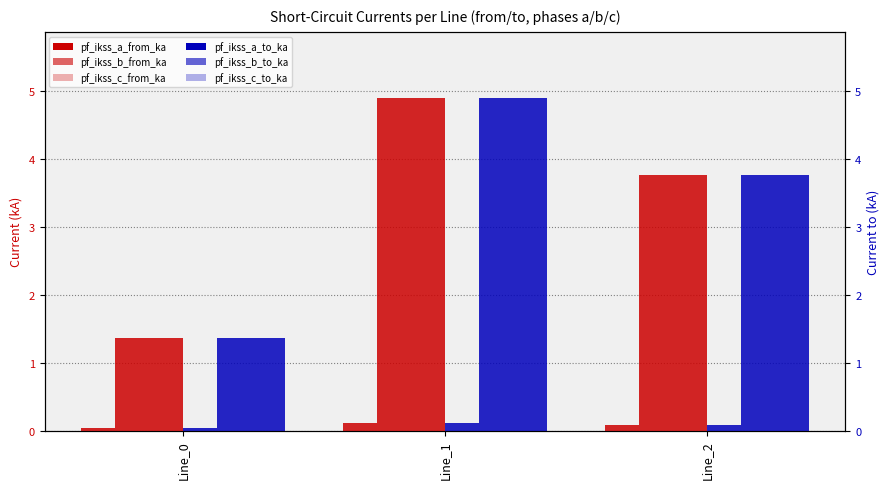

How many groups of bars are there?

3